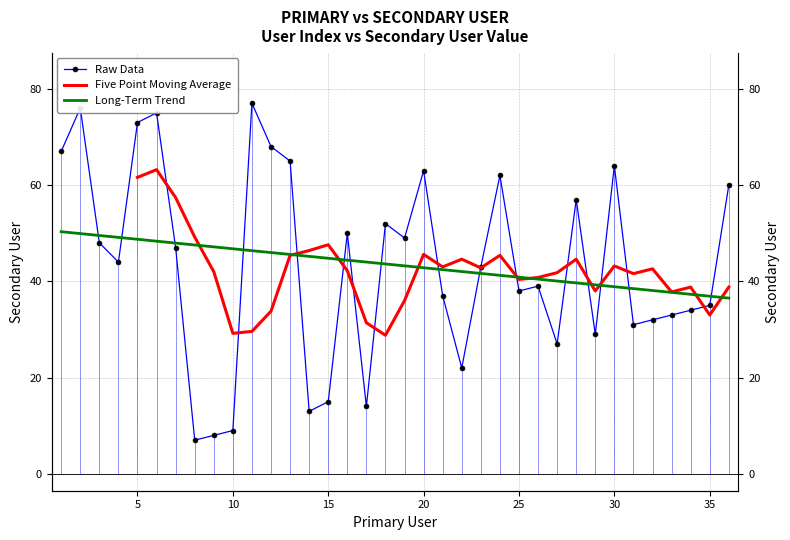

True or false: the data shows 37 at 1.

False